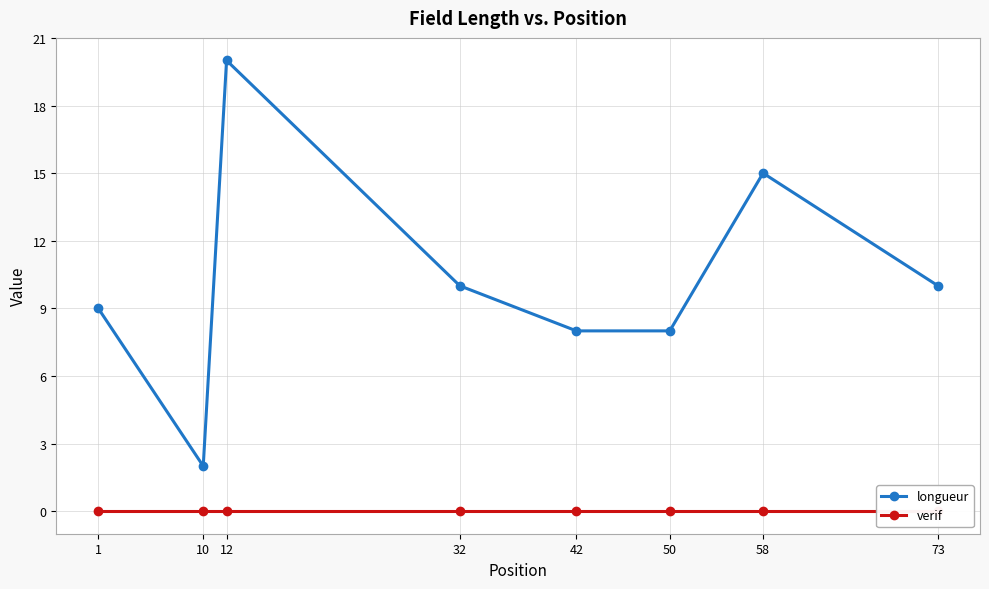

Reading right to left, what are all the values shown in this chart?

longueur: 10	15	8	8	10	20	2	9
verif: 0	0	0	0	0	0	0	0